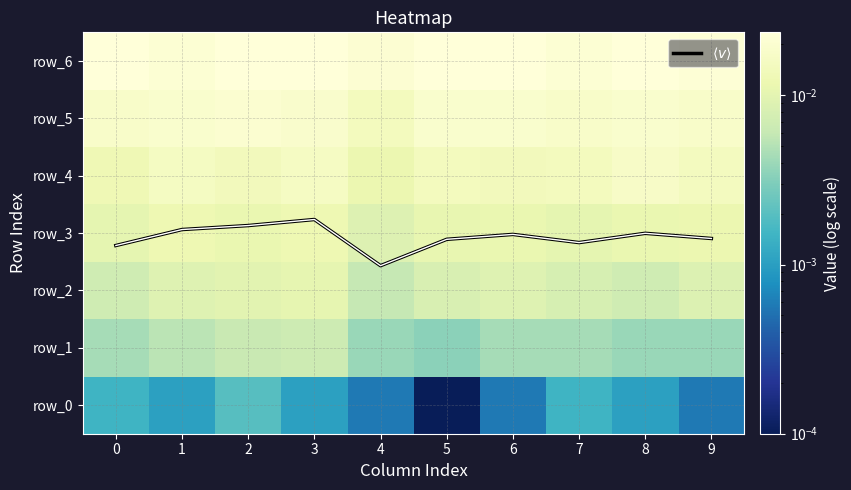

Reading left to right, what are all the values shown in this chart?

$\langle v \rangle$: 2.8	3.1	3.1	3.2	2.4	2.9	3.0	2.8	3.0	2.9
row_0: 0.0	0.0	0.0	0.0	0.0	0.0	0.0	0.0	0.0	0.0
row_1: 0.0	0.0	0.0	0.0	0.0	0.0	0.0	0.0	0.0	0.0
row_2: 0.0	0.0	0.0	0.0	0.0	0.0	0.0	0.0	0.0	0.0
row_3: 0.0	0.0	0.0	0.0	0.0	0.0	0.0	0.0	0.0	0.0
row_4: 0.0	0.0	0.0	0.0	0.0	0.0	0.0	0.0	0.0	0.0
row_5: 0.0	0.0	0.0	0.0	0.0	0.0	0.0	0.0	0.0	0.0
row_6: 0.0	0.0	0.0	0.0	0.0	0.0	0.0	0.0	0.0	0.0